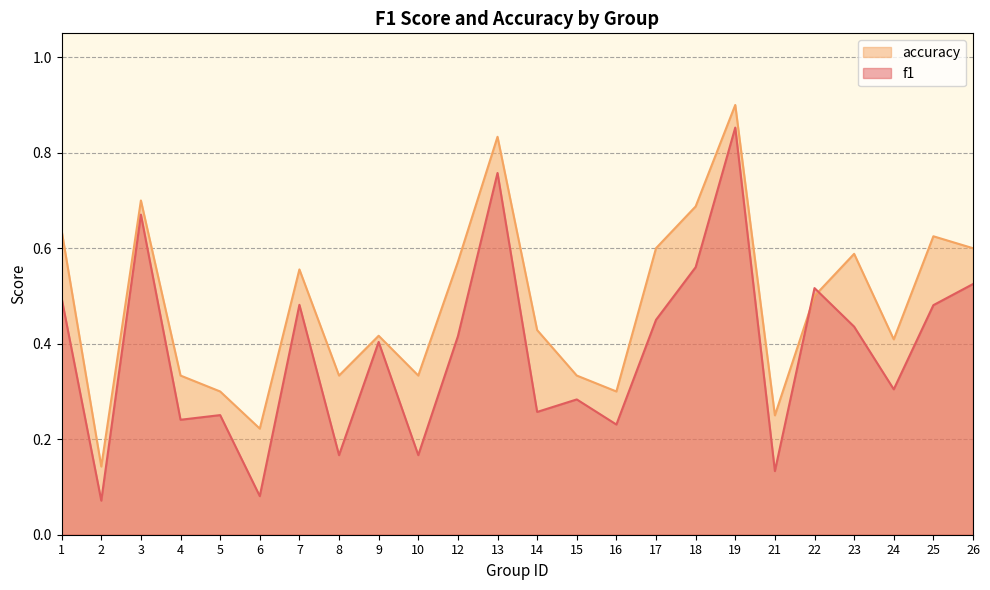

At which category is the sum across all series the highest?

19